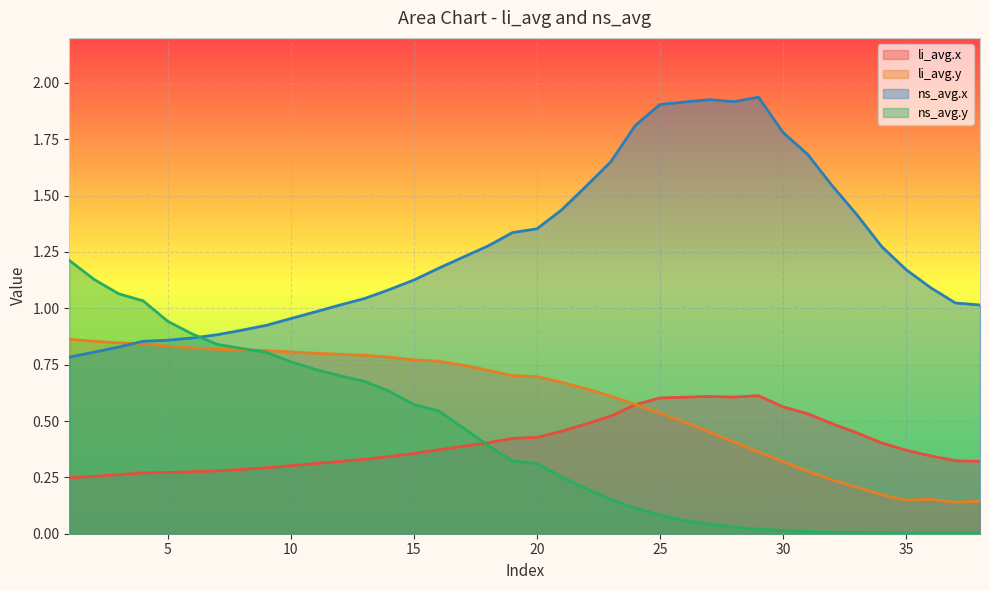

Where is the first local maximum for li_avg.x?

27